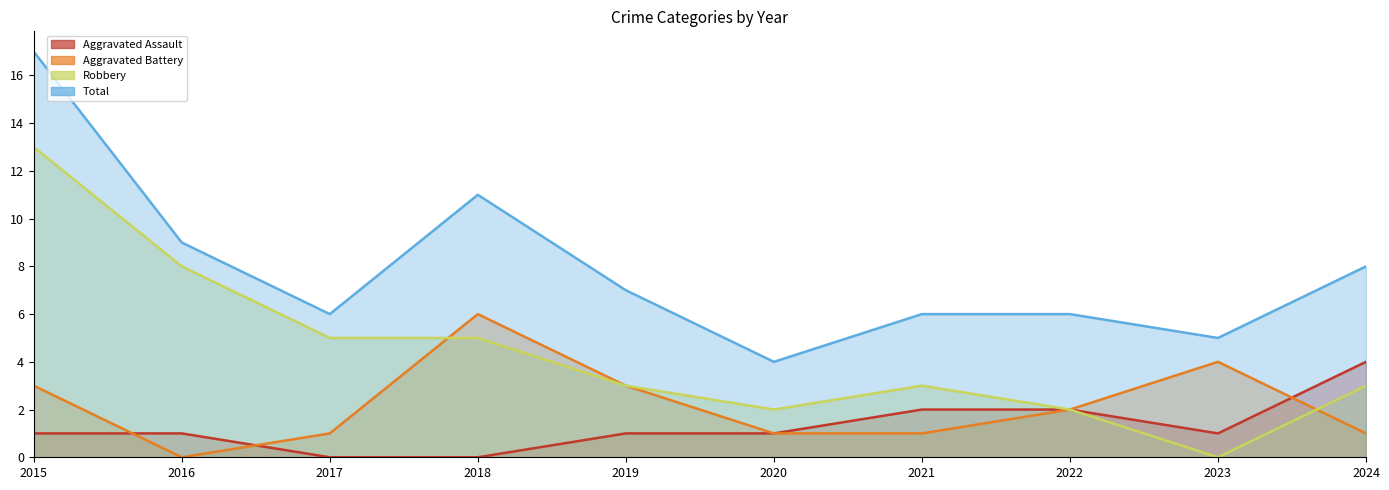

Reading right to left, what are all the values shown in this chart?

Aggravated Assault: 4	1	2	2	1	1	0	0	1	1
Aggravated Battery: 1	4	2	1	1	3	6	1	0	3
Robbery: 3	0	2	3	2	3	5	5	8	13
Total: 8	5	6	6	4	7	11	6	9	17